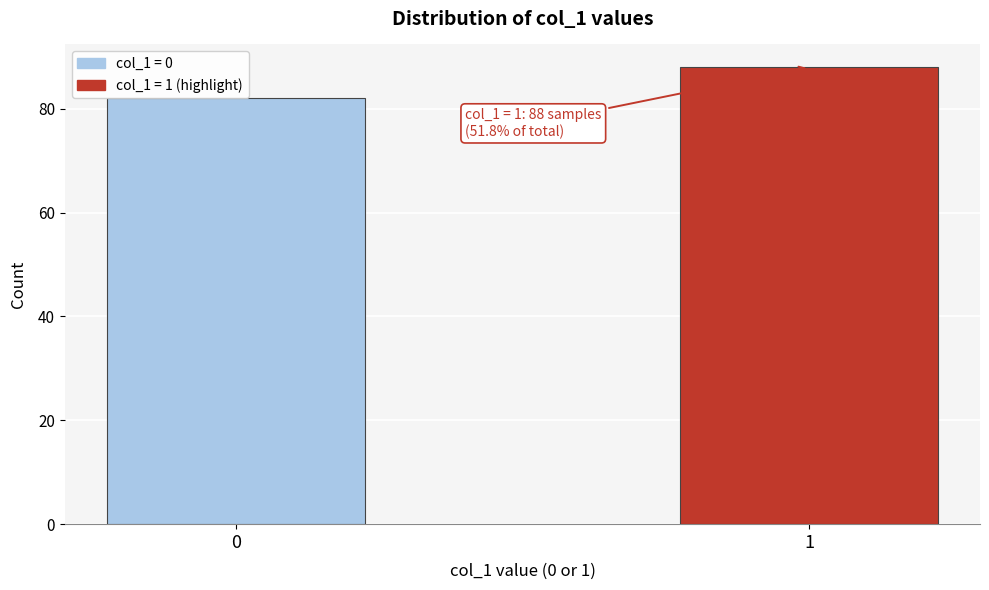

Reading right to left, extract all data points from this chart.

1=88	0=82